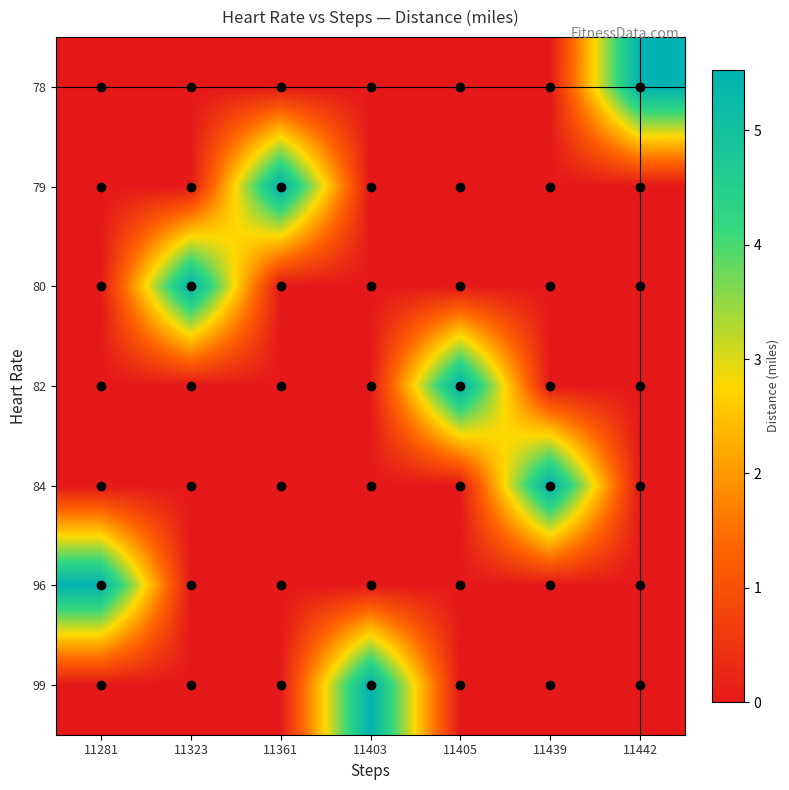

Count the number of categories in the chart.

7